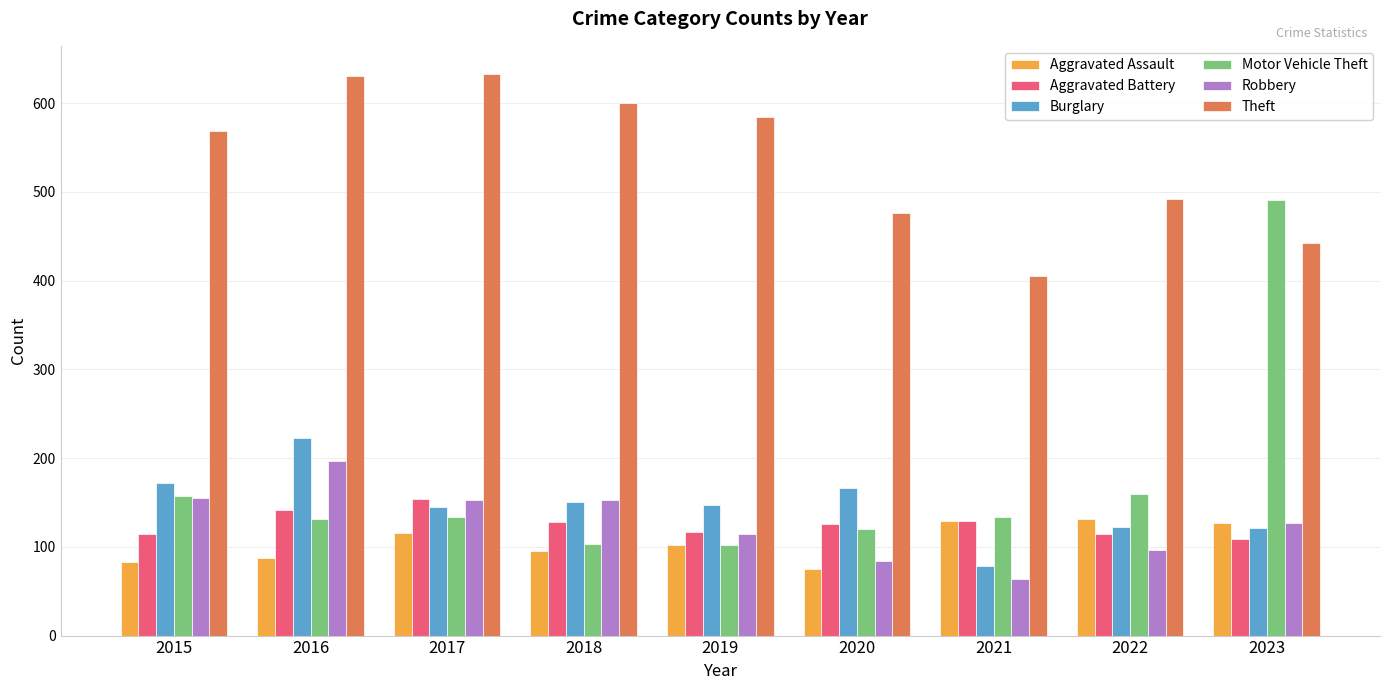

What is the value of the Aggravated Battery bar at the 1st from the left?

115